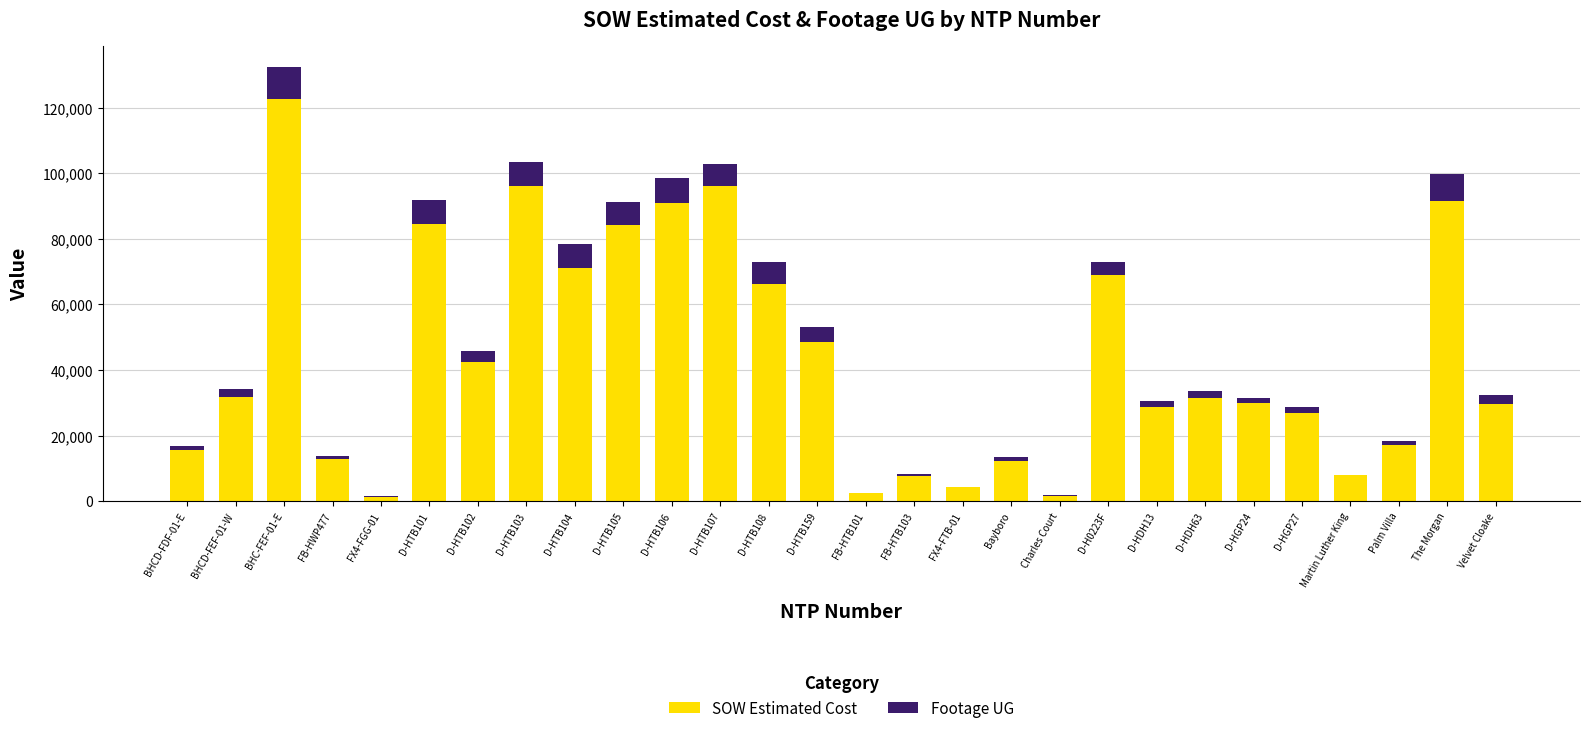

True or false: SOW Estimated Cost has a value of 17340.7 at Bayboro.

False